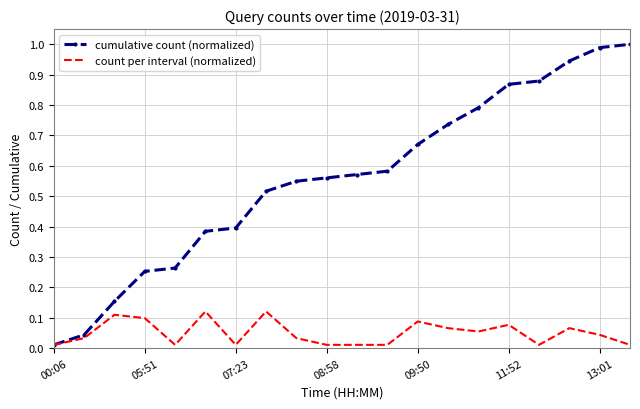

Which series has the largest range (max minus min)?

cumulative count (normalized)